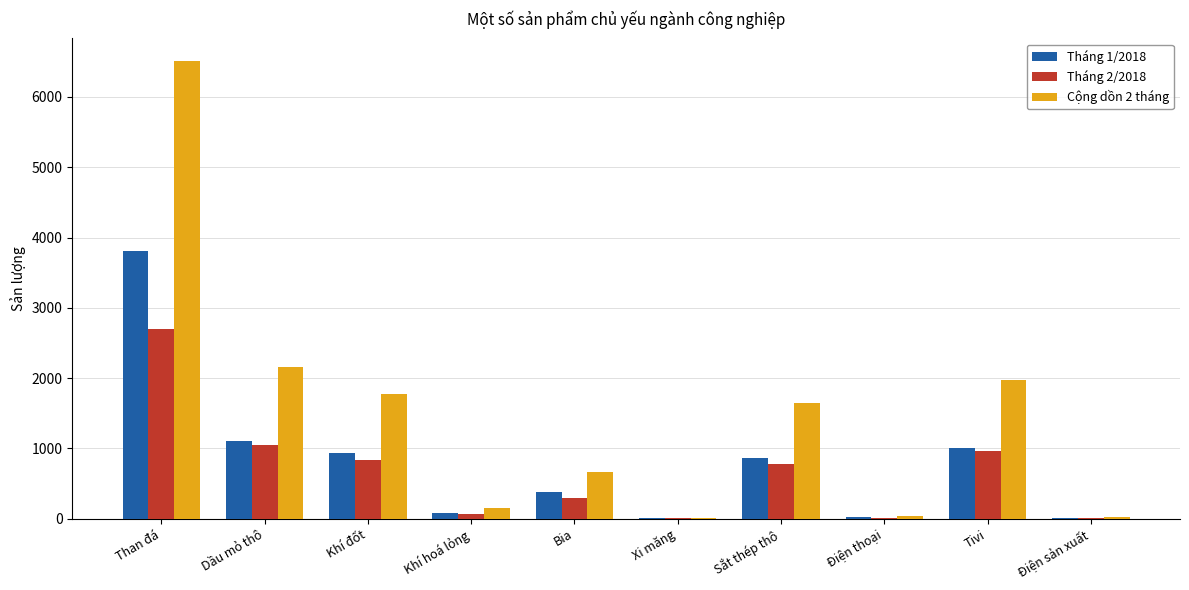

The Cộng dồn 2 tháng series shows 666.2 at Bia. True or false?

True